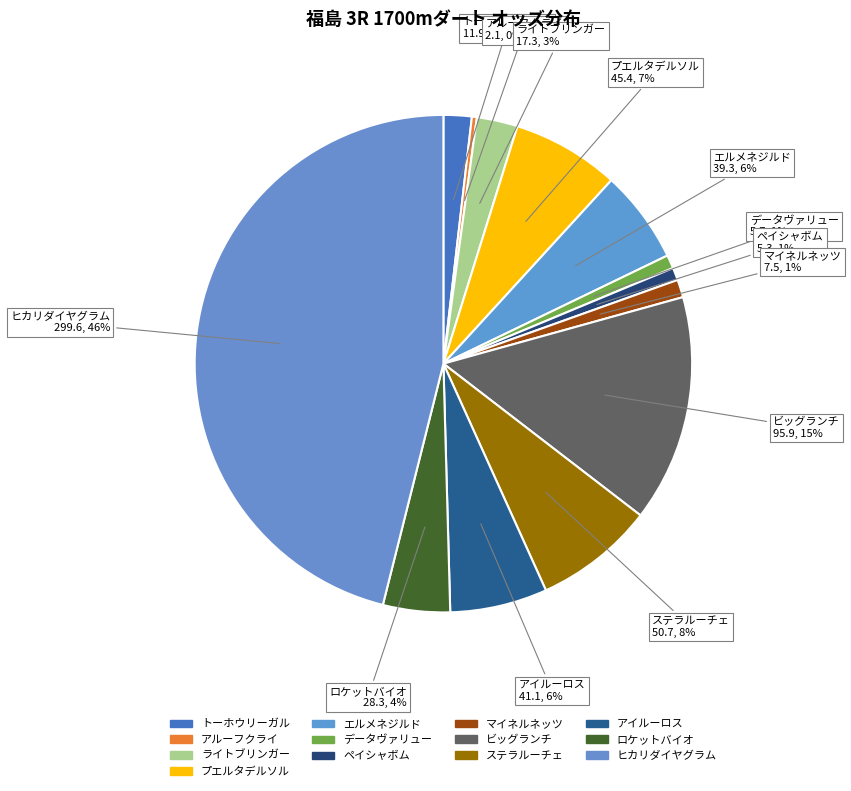

What portion of the pie excludes ステラルーチェ?

92.2%